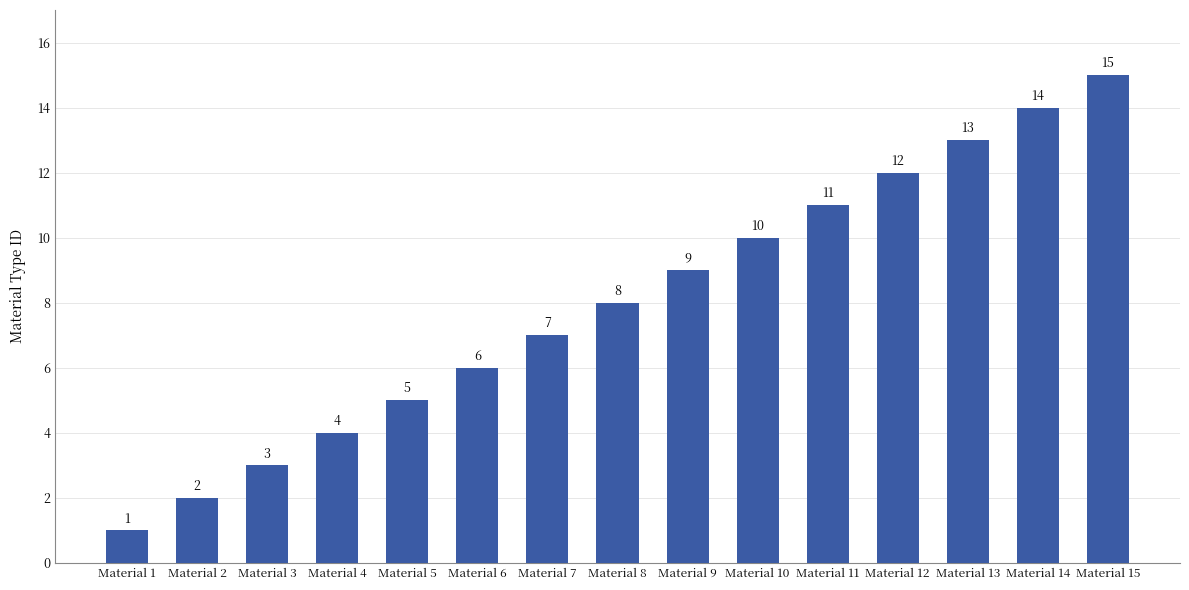

What is the approximate value at Material 15?

15